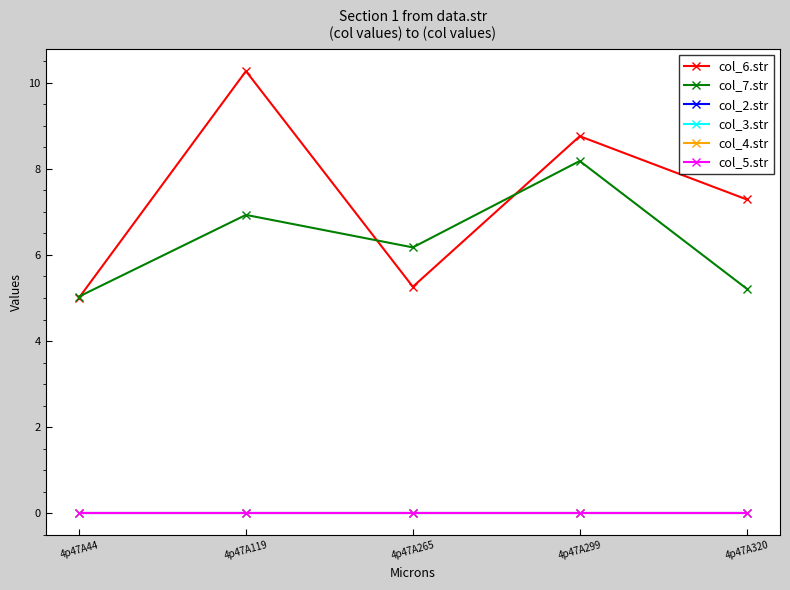

True or false: col_4.str and col_2.str cross at least once.

False